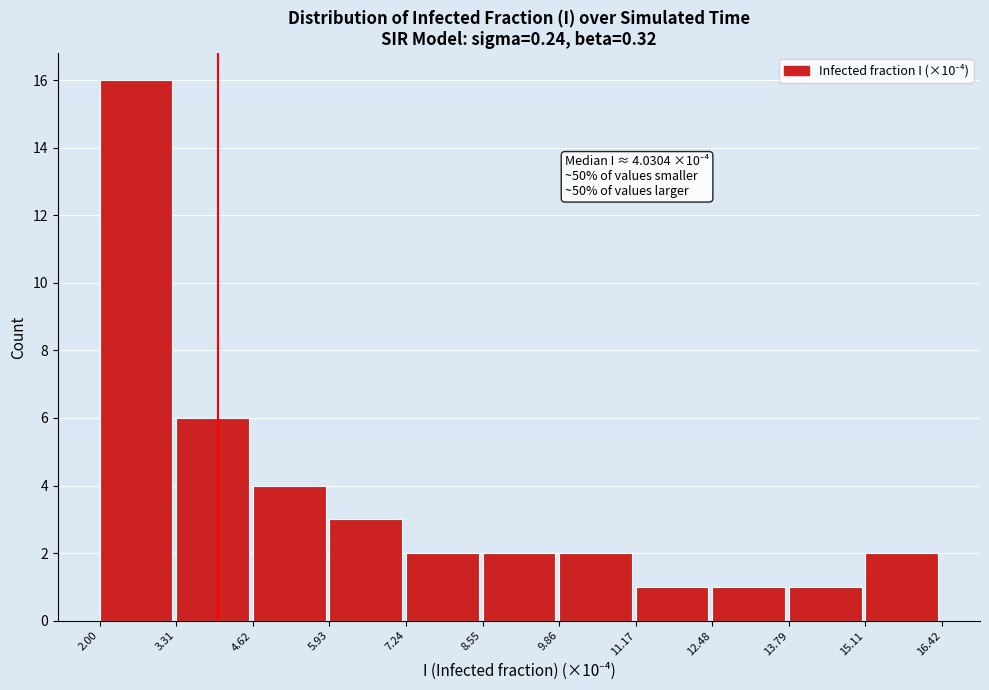

Which range on the x-axis has the tallest bar?

2.00 to 3.31